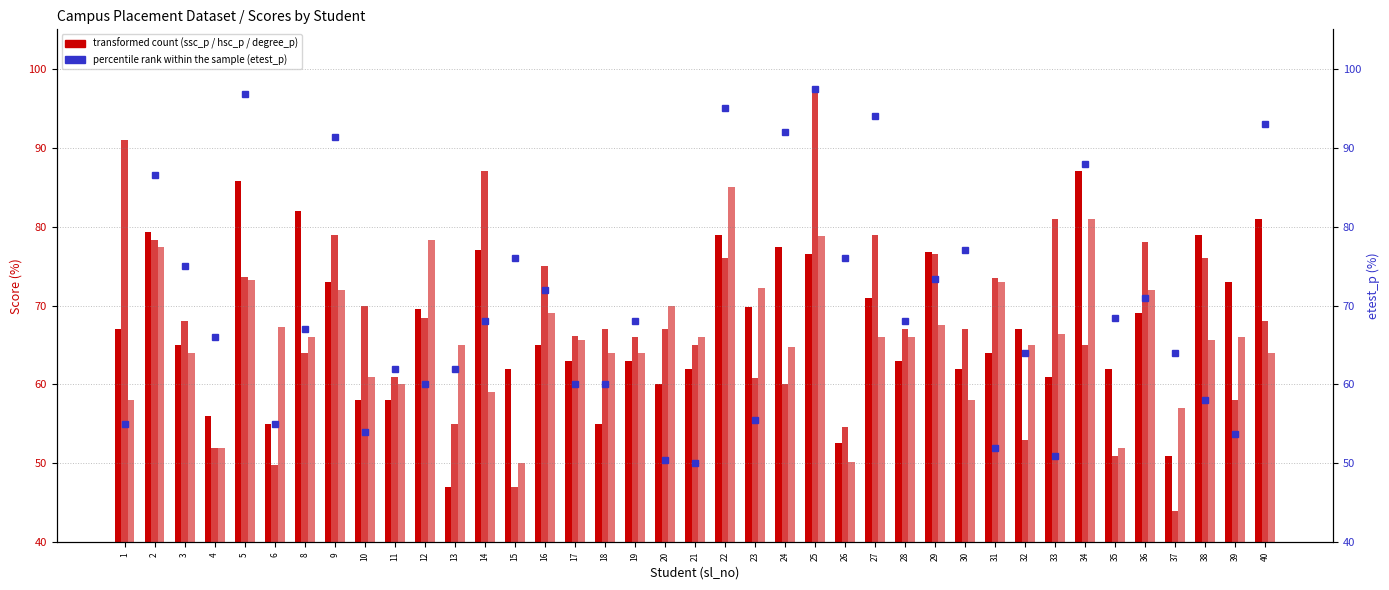

Which series has the widest spread of values?

hsc_p